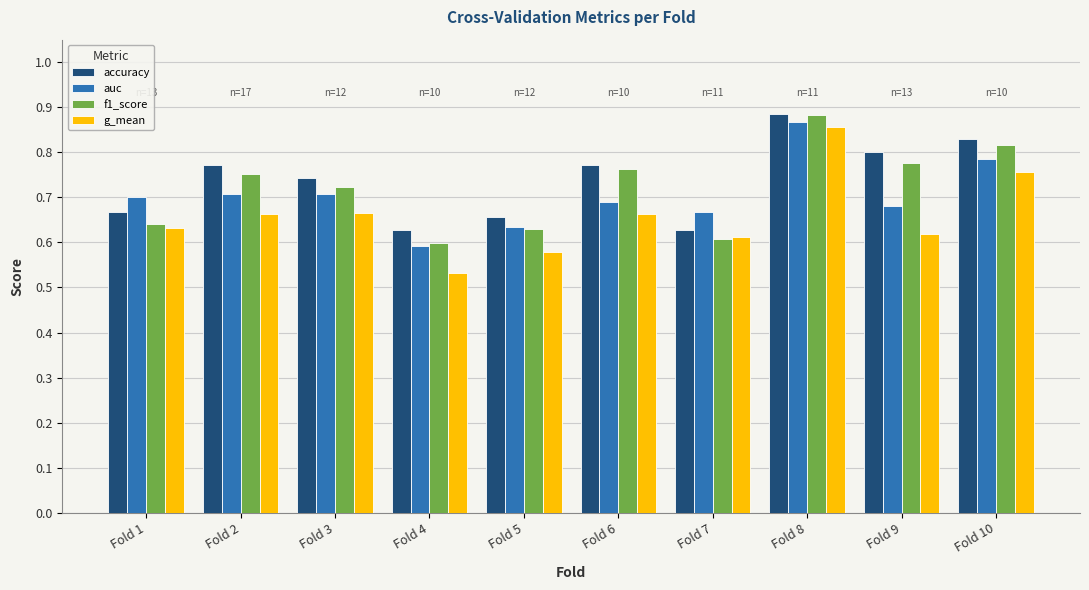

Which series has the largest total across all categories?

accuracy